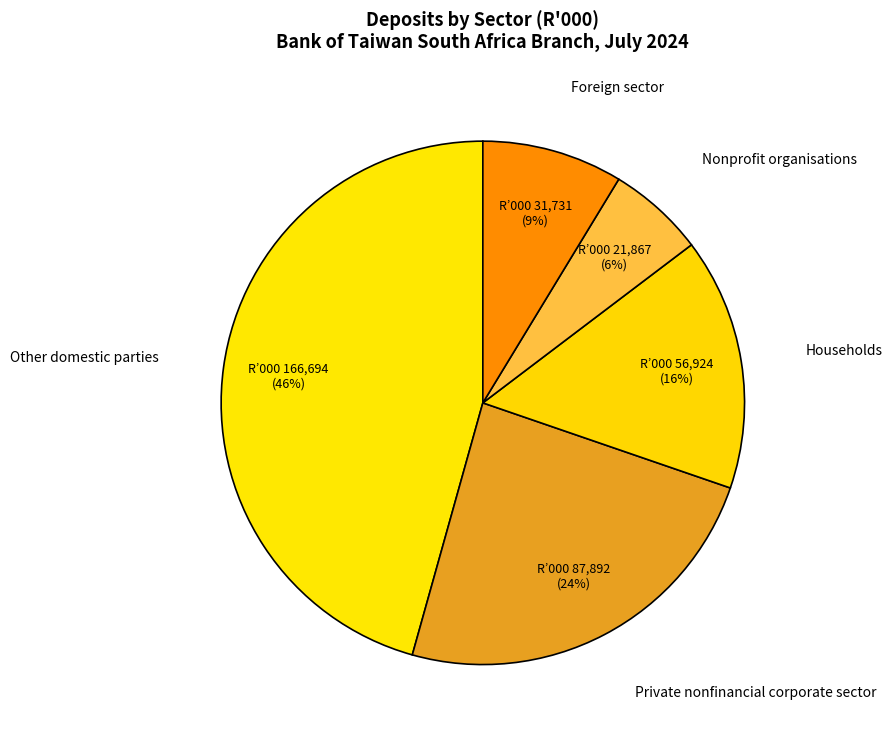

The Other domestic parties slice represents 46% of the pie. True or false?

True